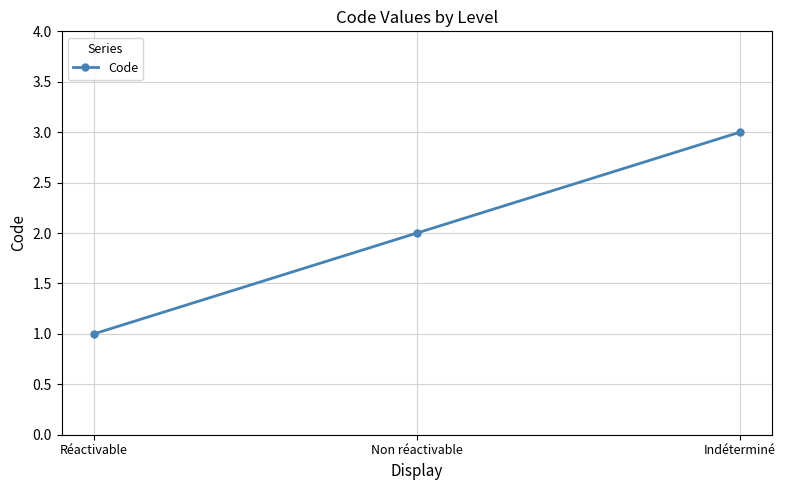

What is the difference between the values at Indéterminé and Réactivable?

2